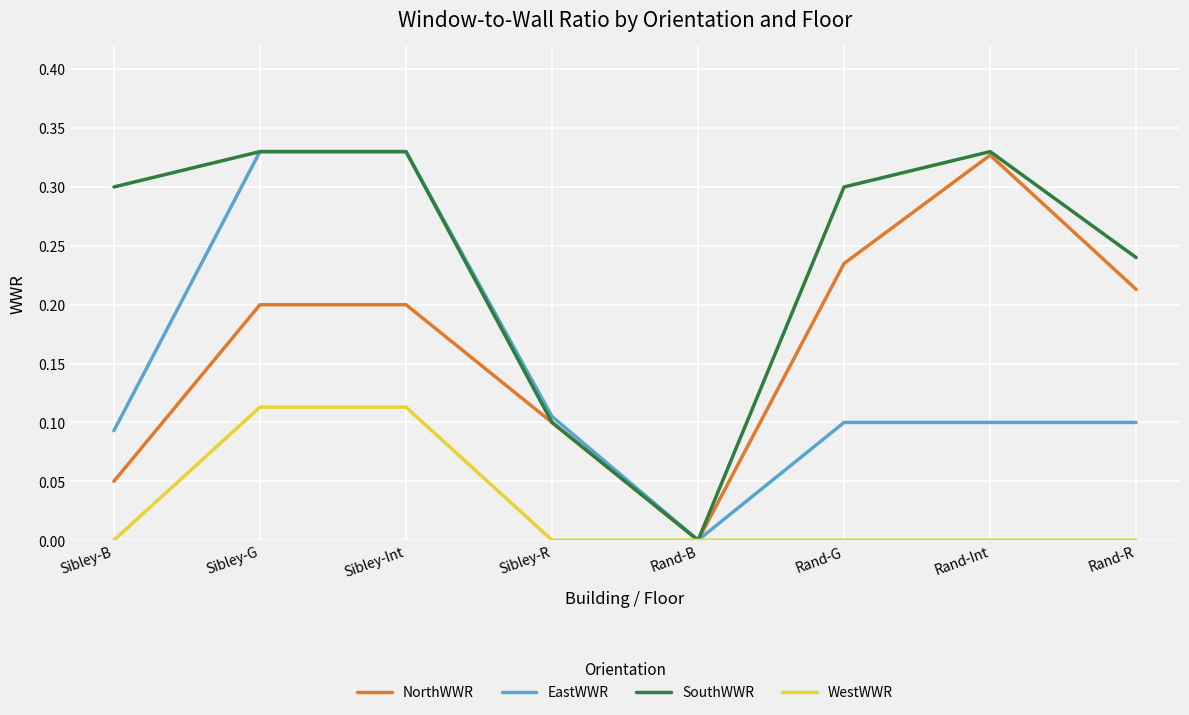

How many distinct data groups are displayed?

4